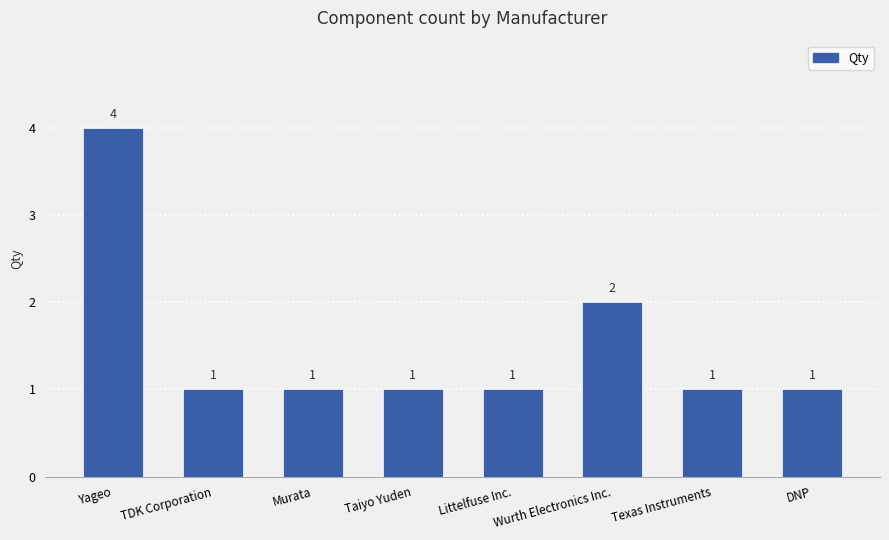

What is the difference between the maximum and minimum values?

3